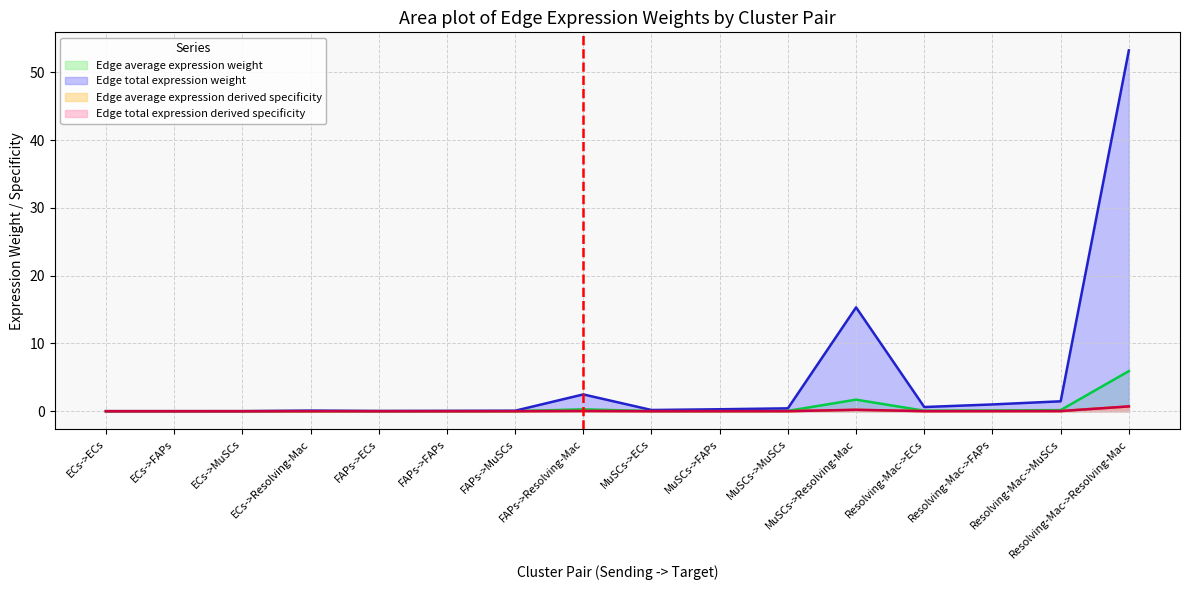

Reading left to right, transcribe all the data shown in this chart.

Edge average expression weight: ECs->ECs=0.0	ECs->FAPs=0.0	ECs->MuSCs=0.0	ECs->Resolving-Mac=0.0	FAPs->ECs=0.0	FAPs->FAPs=0.0	FAPs->MuSCs=0.0	FAPs->Resolving-Mac=0.3	MuSCs->ECs=0.0	MuSCs->FAPs=0.0	MuSCs->MuSCs=0.0	MuSCs->Resolving-Mac=1.7	Resolving-Mac->ECs=0.1	Resolving-Mac->FAPs=0.1	Resolving-Mac->MuSCs=0.2	Resolving-Mac->Resolving-Mac=5.9
Edge total expression weight: ECs->ECs=0.0	ECs->FAPs=0.0	ECs->MuSCs=0.0	ECs->Resolving-Mac=0.1	FAPs->ECs=0.0	FAPs->FAPs=0.0	FAPs->MuSCs=0.1	FAPs->Resolving-Mac=2.5	MuSCs->ECs=0.2	MuSCs->FAPs=0.3	MuSCs->MuSCs=0.4	MuSCs->Resolving-Mac=15.3	Resolving-Mac->ECs=0.6	Resolving-Mac->FAPs=1.0	Resolving-Mac->MuSCs=1.5	Resolving-Mac->Resolving-Mac=53.3
Edge average expression derived specificity: ECs->ECs=0.0	ECs->FAPs=0.0	ECs->MuSCs=0.0	ECs->Resolving-Mac=0.0	FAPs->ECs=0.0	FAPs->FAPs=0.0	FAPs->MuSCs=0.0	FAPs->Resolving-Mac=0.0	MuSCs->ECs=0.0	MuSCs->FAPs=0.0	MuSCs->MuSCs=0.0	MuSCs->Resolving-Mac=0.2	Resolving-Mac->ECs=0.0	Resolving-Mac->FAPs=0.0	Resolving-Mac->MuSCs=0.0	Resolving-Mac->Resolving-Mac=0.7
Edge total expression derived specificity: ECs->ECs=0.0	ECs->FAPs=0.0	ECs->MuSCs=0.0	ECs->Resolving-Mac=0.0	FAPs->ECs=0.0	FAPs->FAPs=0.0	FAPs->MuSCs=0.0	FAPs->Resolving-Mac=0.0	MuSCs->ECs=0.0	MuSCs->FAPs=0.0	MuSCs->MuSCs=0.0	MuSCs->Resolving-Mac=0.2	Resolving-Mac->ECs=0.0	Resolving-Mac->FAPs=0.0	Resolving-Mac->MuSCs=0.0	Resolving-Mac->Resolving-Mac=0.7